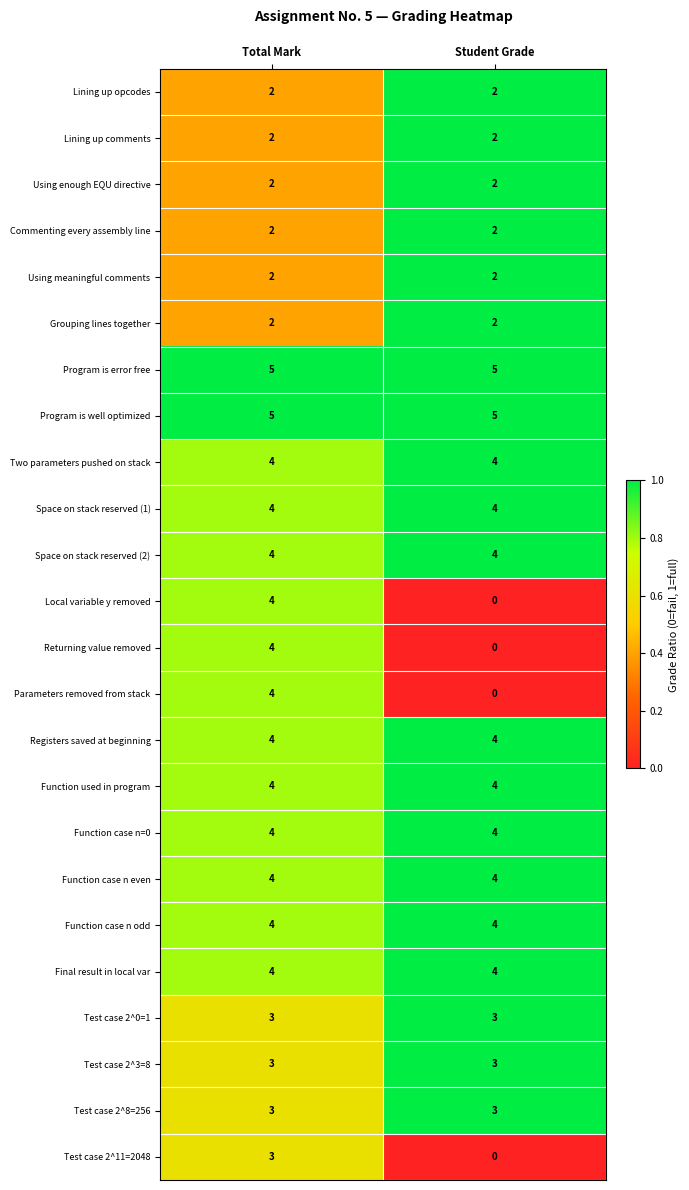

The value of Function case n=0 at Student Grade is 2. True or false?

False